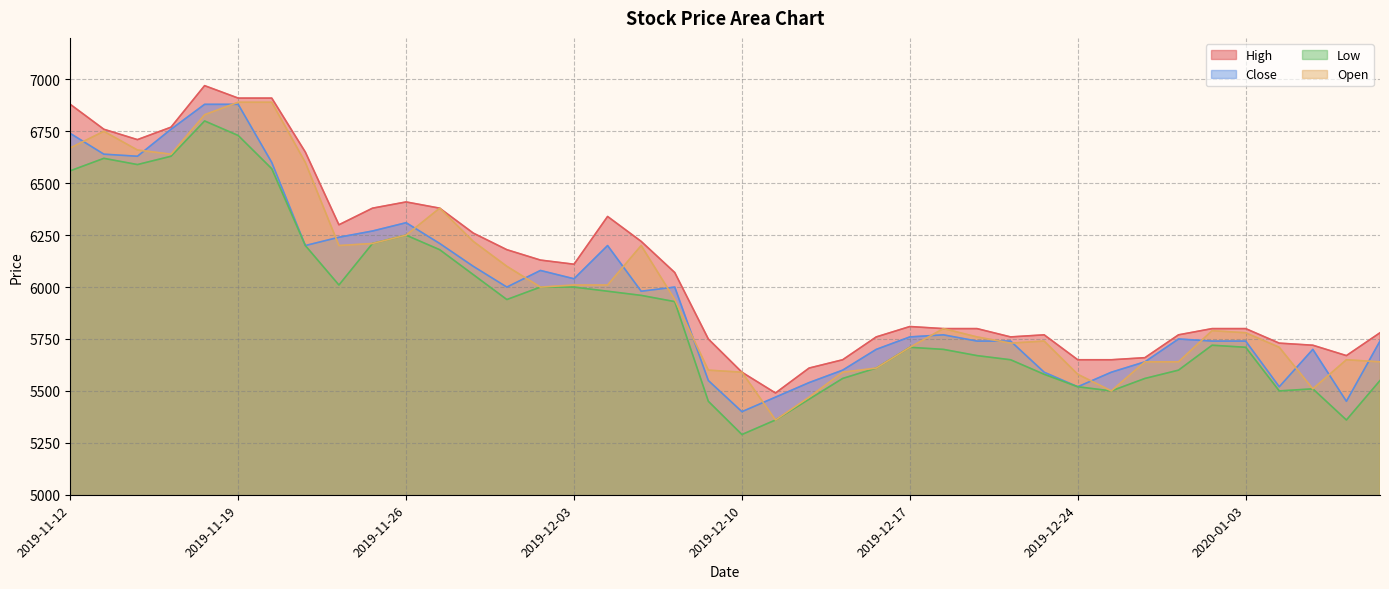

In Low, how many points are lower than both neighbors (excluding endpoints)?

7